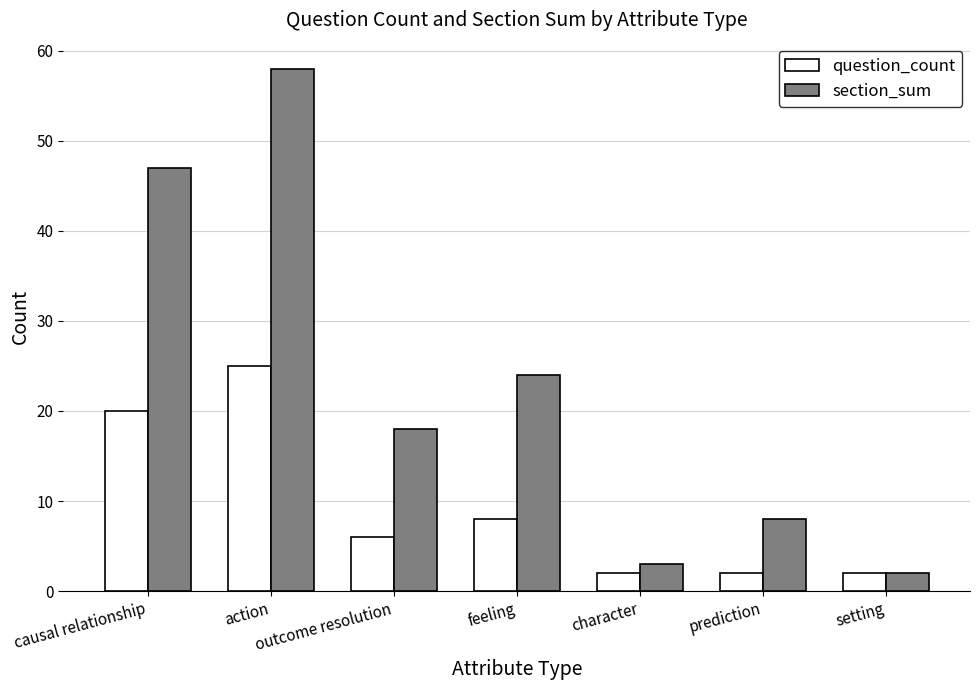

Is it true that question_count equals 25 at action?

True